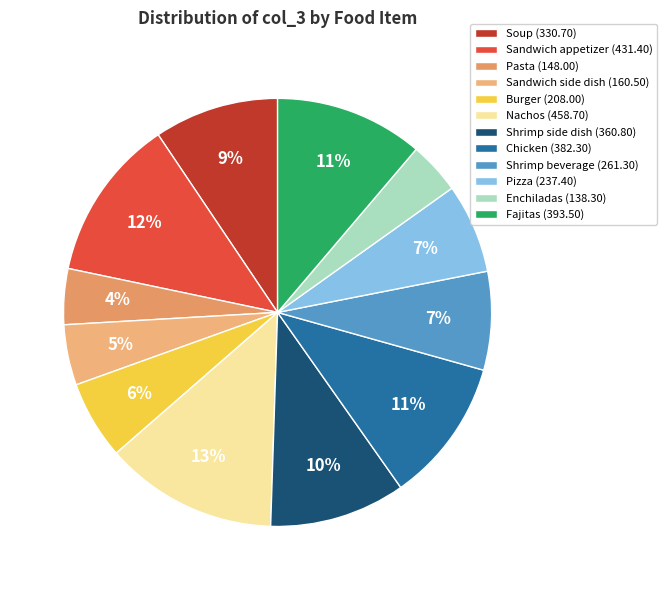

How many slices are in this pie chart?

12